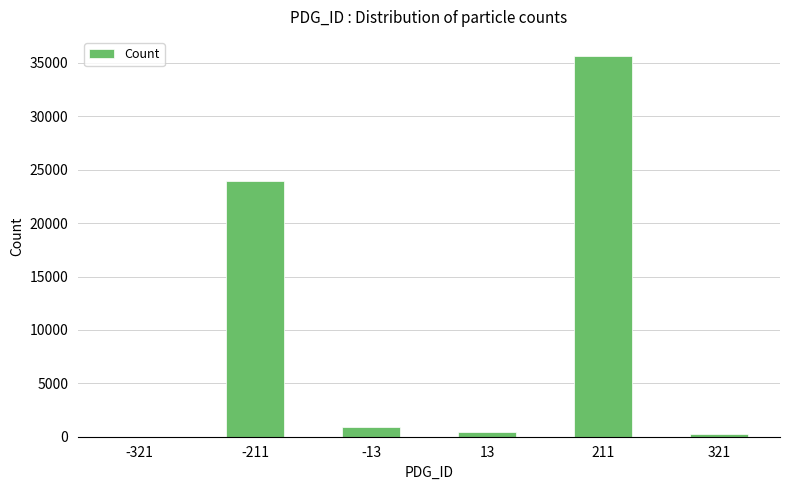

Where does the data first go above 950?

-211